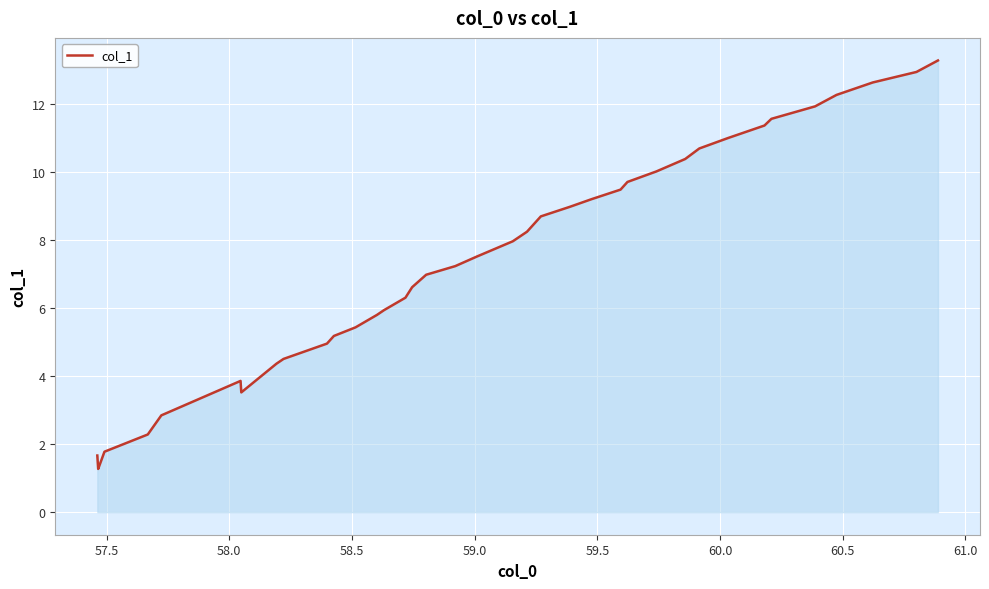

What is the difference between the maximum and minimum values?

12.0